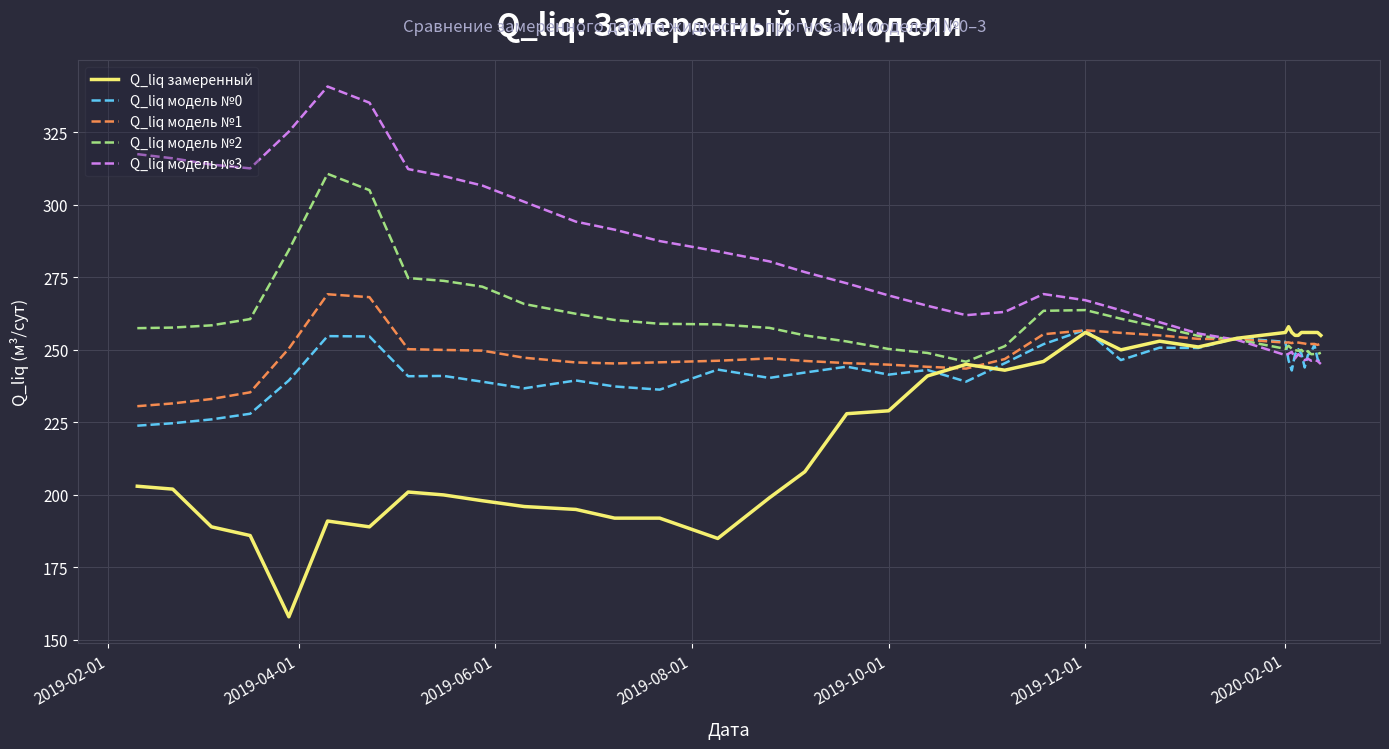

Which series has the largest total across all categories?

Q_liq модель №3